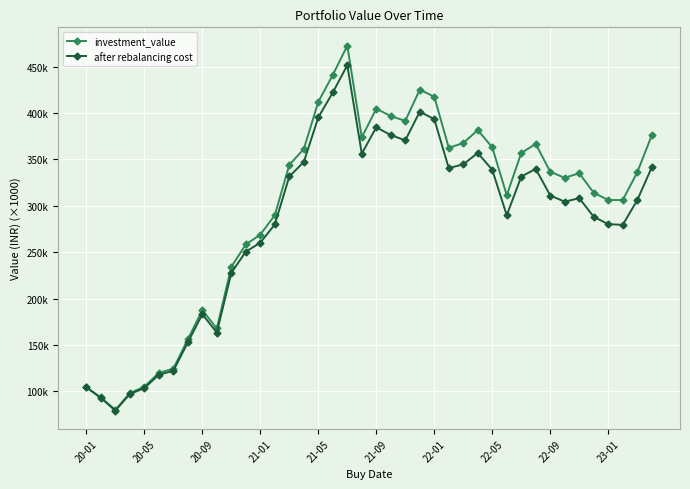

Reading left to right, what are all the values shown in this chart?

investment_value: 104.4	93.3	79.9	98.1	104.9	119.9	124.4	156.0	187.5	167.7	234.3	258.4	268.9	289.9	344.3	361.3	412.2	441.1	472.8	373.9	404.7	396.8	391.7	425.3	417.7	362.6	367.7	381.7	363.1	311.4	357.0	366.8	336.7	330.3	335.2	314.1	306.3	306.3	336.1	375.9
after rebalancing cost: 104.2	92.8	79.2	97.0	103.5	117.9	122.0	152.7	183.2	163.4	227.7	250.6	260.3	279.9	331.7	347.3	395.4	422.3	451.6	356.3	384.7	376.3	370.6	401.6	393.4	340.7	344.8	357.0	338.9	289.8	331.6	339.8	311.1	304.5	308.3	288.1	280.3	279.5	306.0	341.5